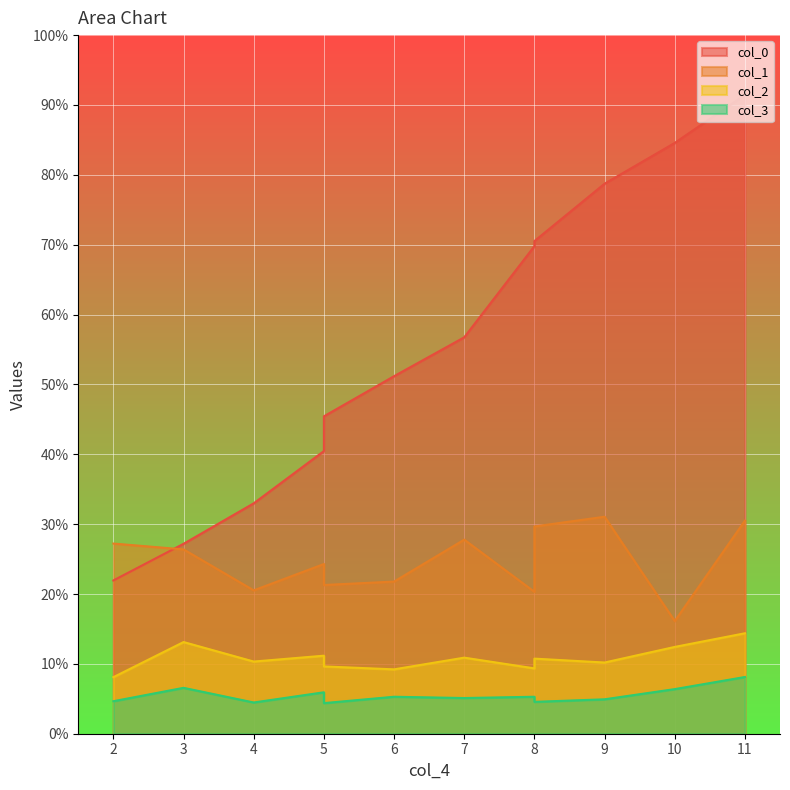

Reading left to right, transcribe all the data shown in this chart.

col_0: 2=87.8	3=108.7	4=131.9	5=161.8	5=181.7	6=204.7	7=227.0	8=279.2	8=282.1	9=314.9	10=338.3	11=365.8
col_1: 2=108.9	3=105.5	4=82.1	5=97.2	5=85.2	6=87.1	7=111.1	8=81.2	8=118.7	9=124.2	10=64.5	11=122.0
col_2: 2=32.4	3=52.5	4=41.3	5=44.7	5=38.5	6=36.9	7=43.6	8=37.4	8=43.0	9=40.8	10=49.7	11=57.5
col_3: 2=18.6	3=26.3	4=17.9	5=23.7	5=17.5	6=21.2	7=20.4	8=21.2	8=18.2	9=19.7	10=25.5	11=32.5